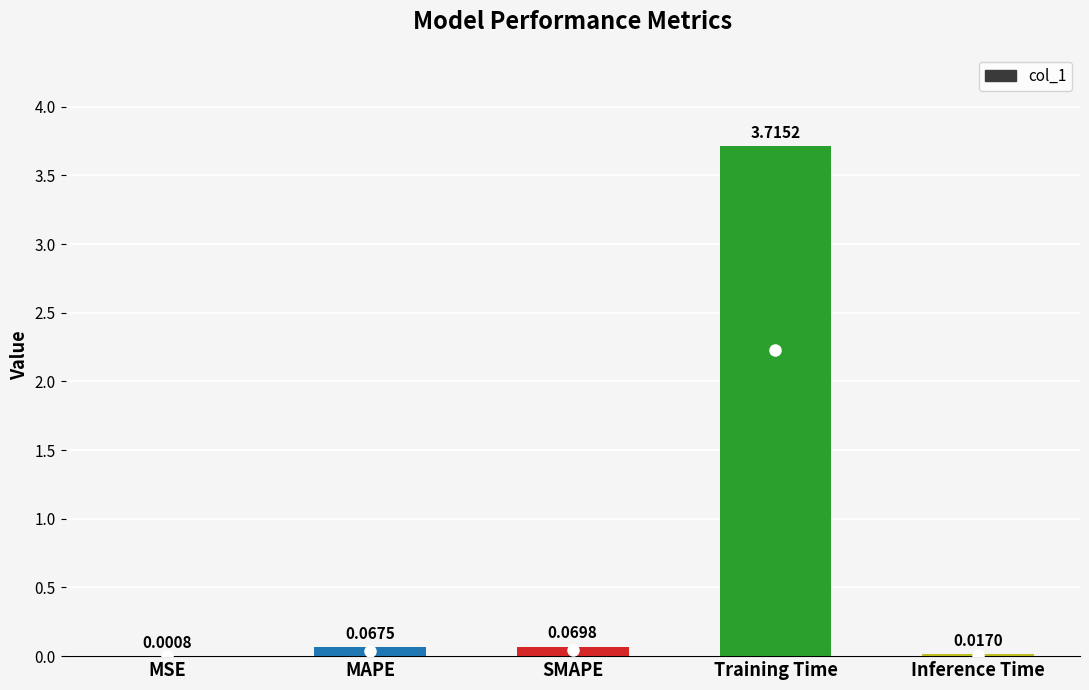

What is the change in value from Training Time to Inference Time?

-3.7